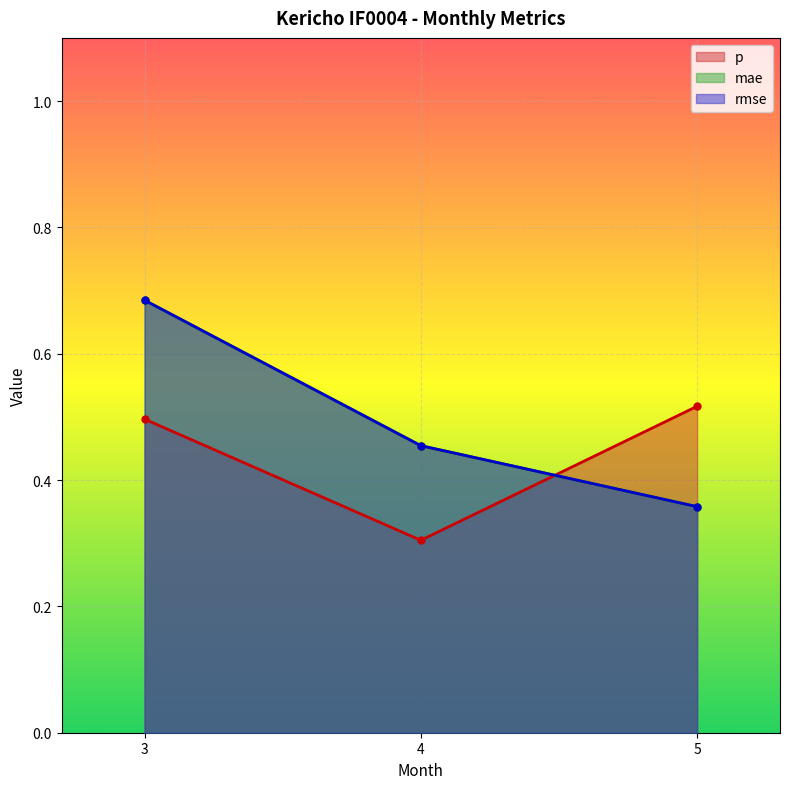

What is the highest value of the rmse series?

0.7